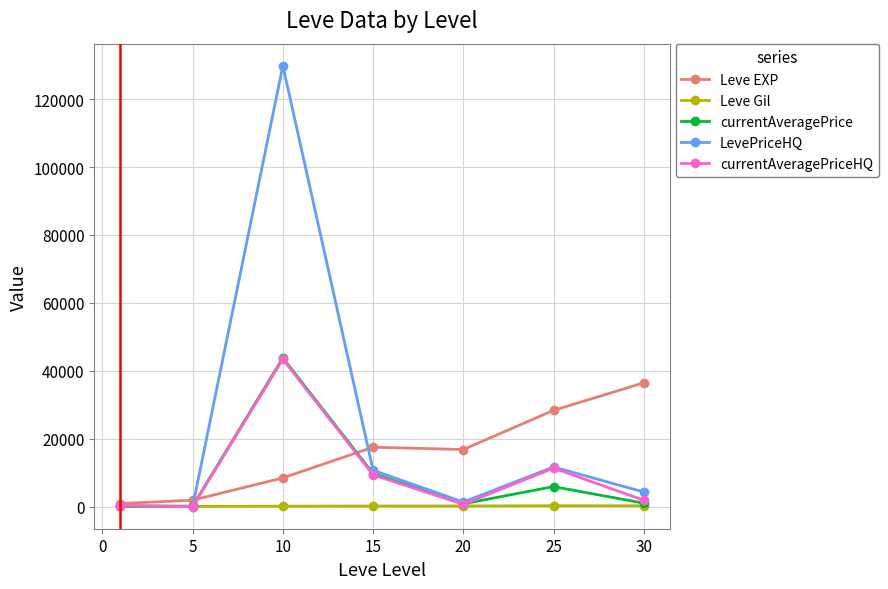

What is the value of the LevePriceHQ point at the 4th from the left?

10762.4